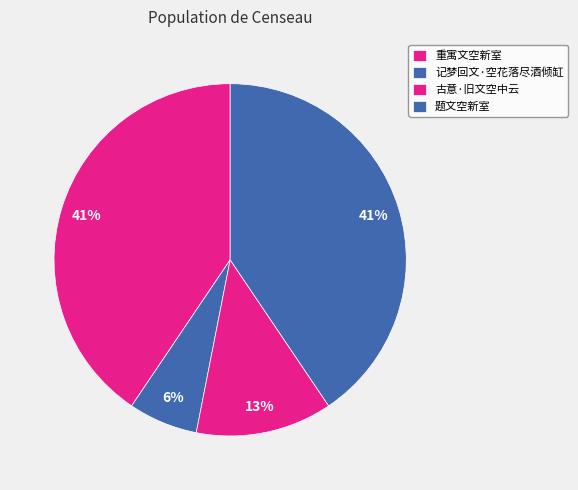

Is it true that 古意·旧文空中云 is 13% of the pie?

True